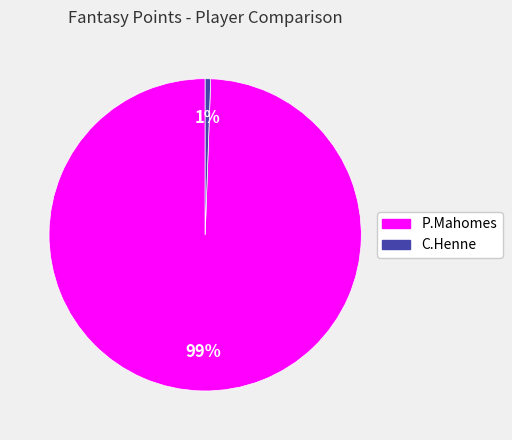

Which has a higher value, P.Mahomes or C.Henne?

P.Mahomes